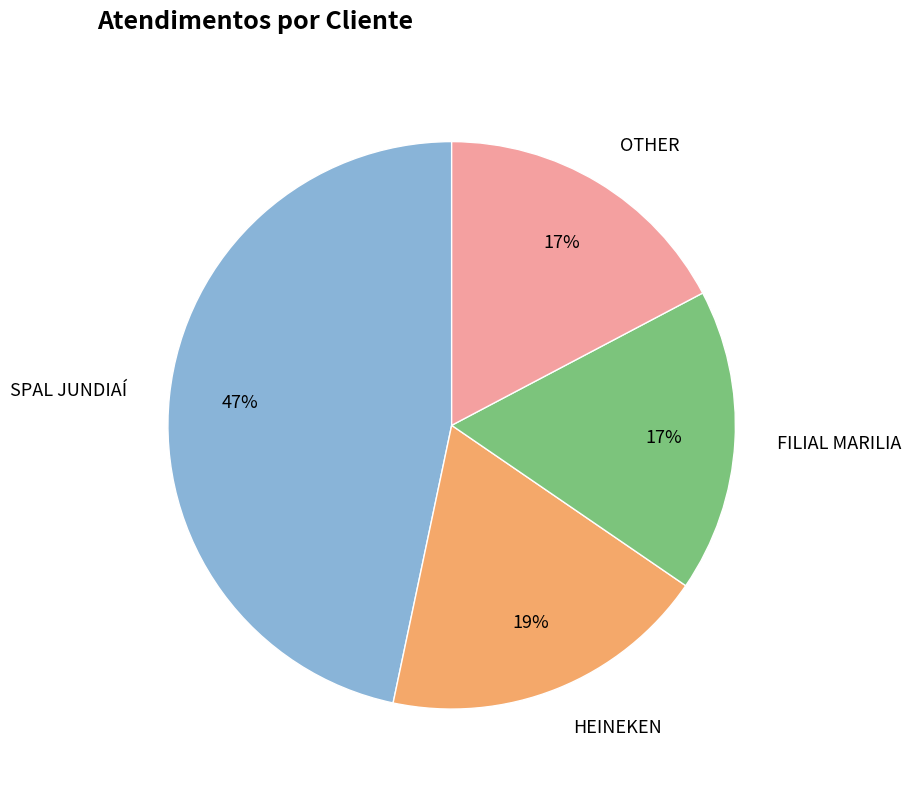

How many slices are in this pie chart?

4